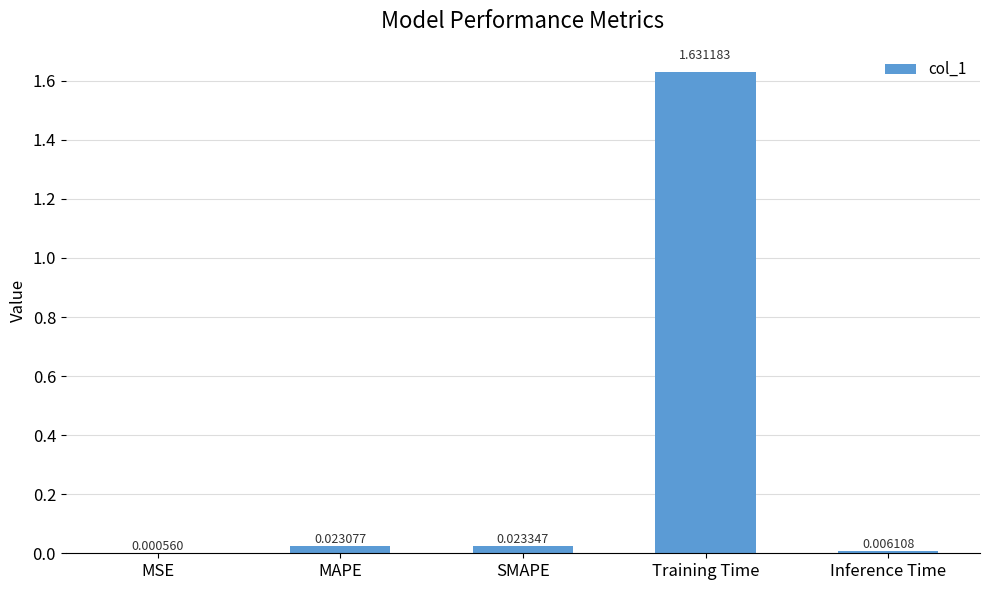

At which category does the chart reach its peak across all series?

Training Time